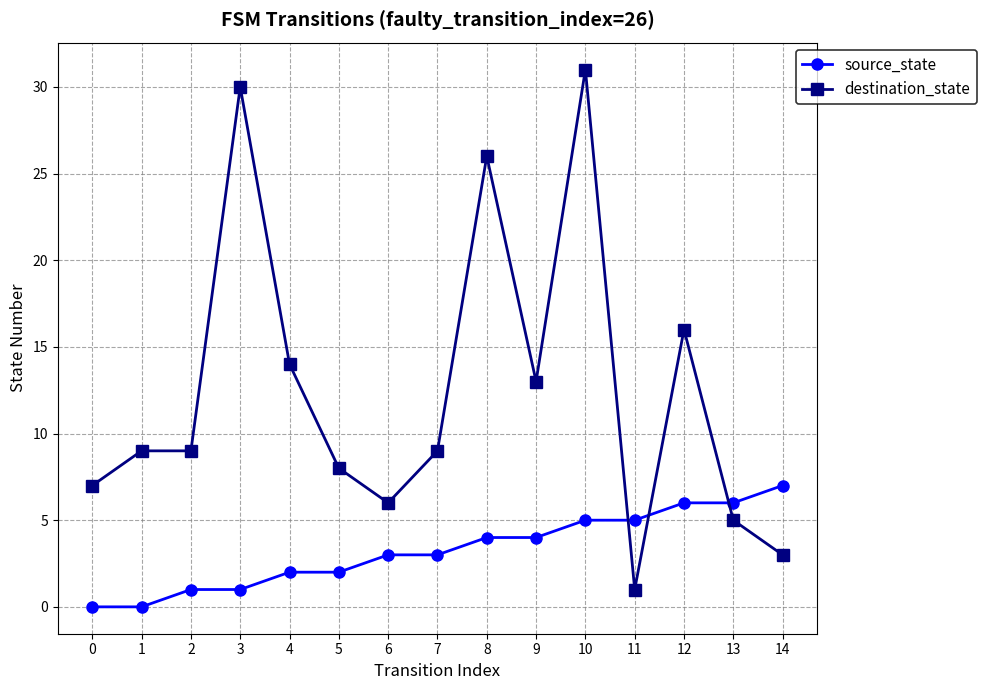

How many times do destination_state and source_state cross each other?

3